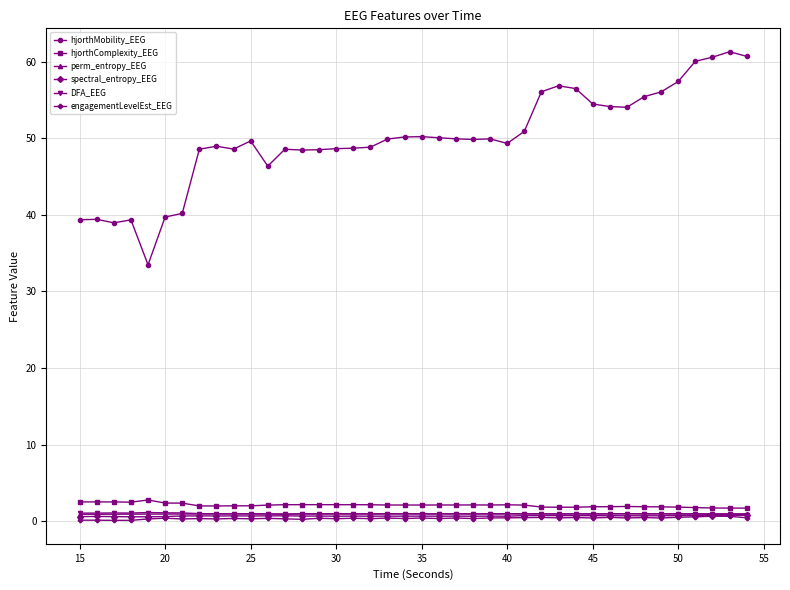

True or false: perm_entropy_EEG and hjorthMobility_EEG cross at least once.

False